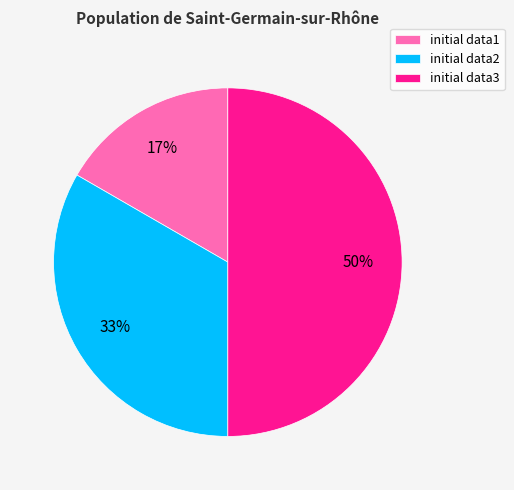

To the nearest percent, what is the difference between the largest and smallest slice percentages?

33%